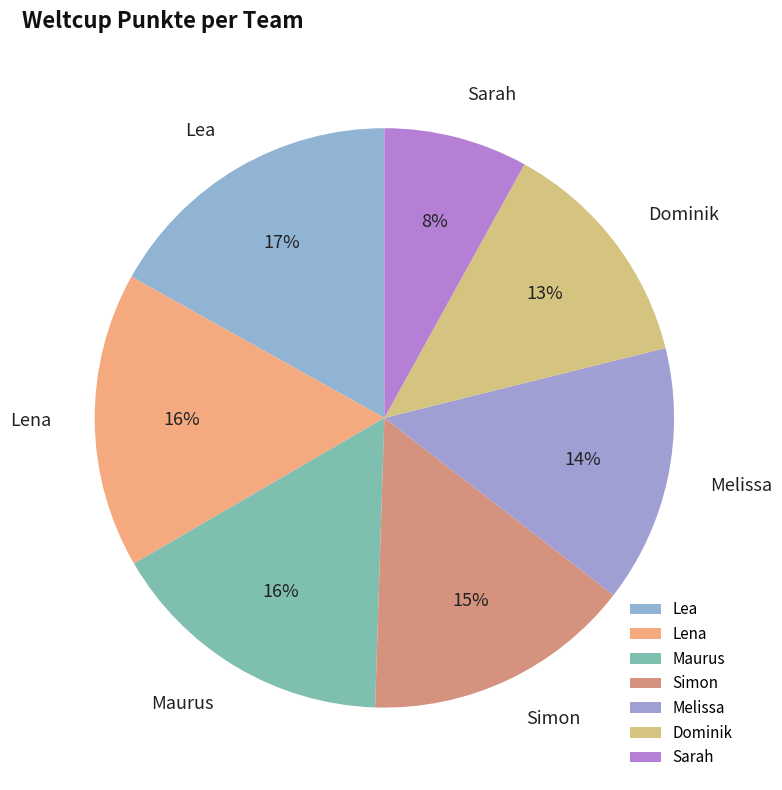

Which has a higher value, Simon or Maurus?

Maurus